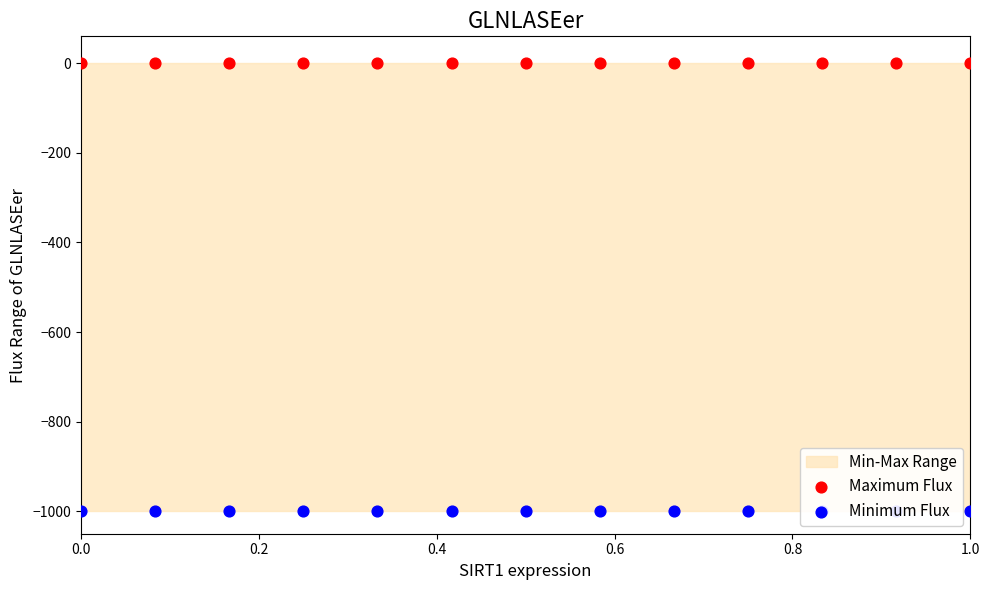

Which series has the largest total across all categories?

Maximum Flux